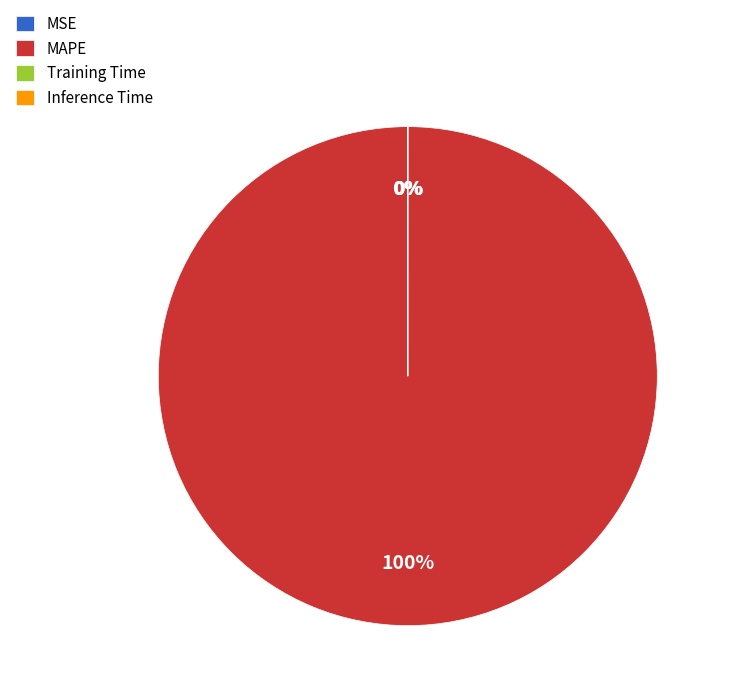

To the nearest percent, what is the average slice percentage?

25%